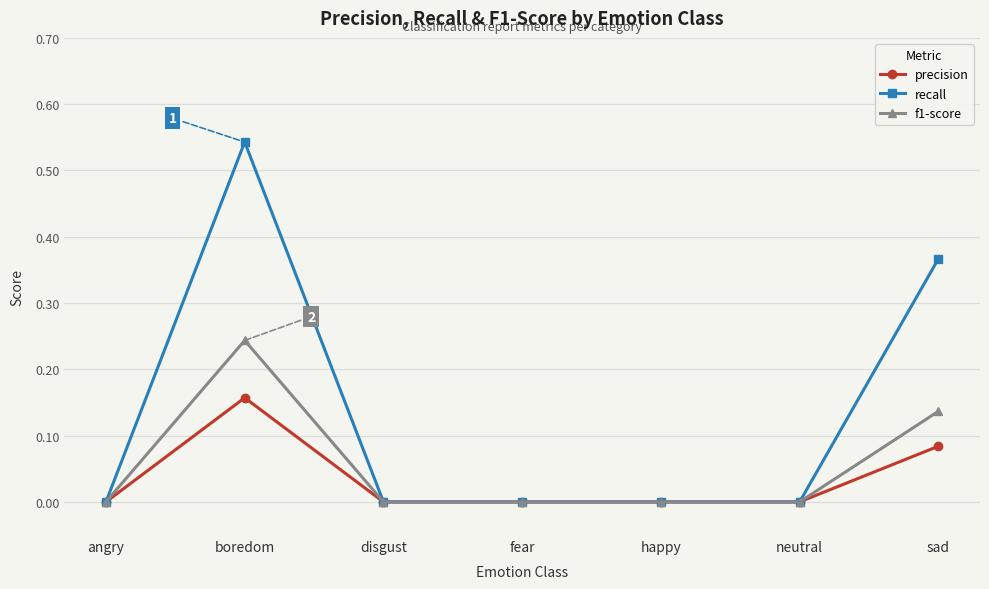

Rank the series by their maximum value, from lowest to highest.

precision, f1-score, recall